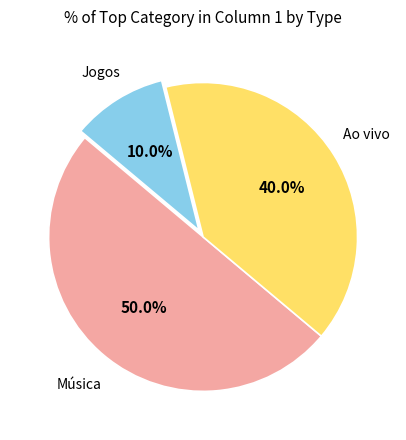

Rank the categories by value from lowest to highest.

Jogos, Ao vivo, Música